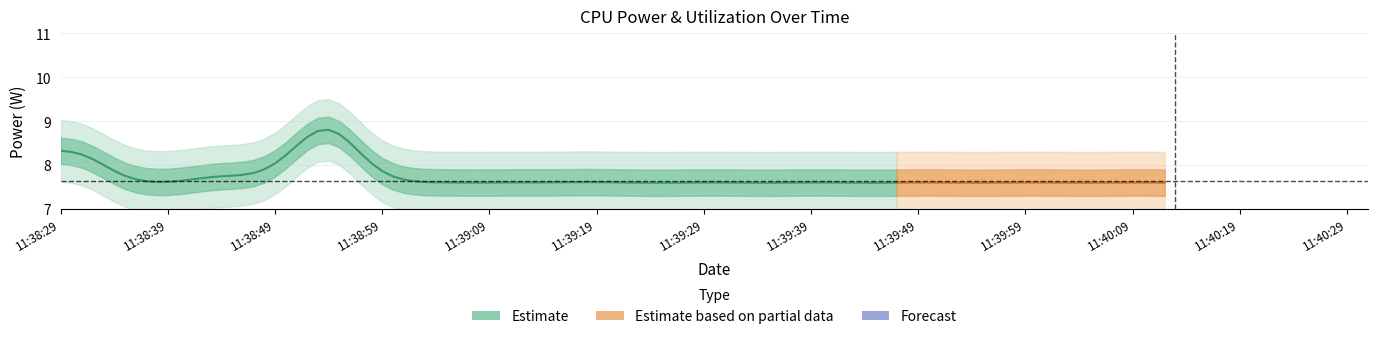

At which category is the sum across all series the highest?

11:38:53